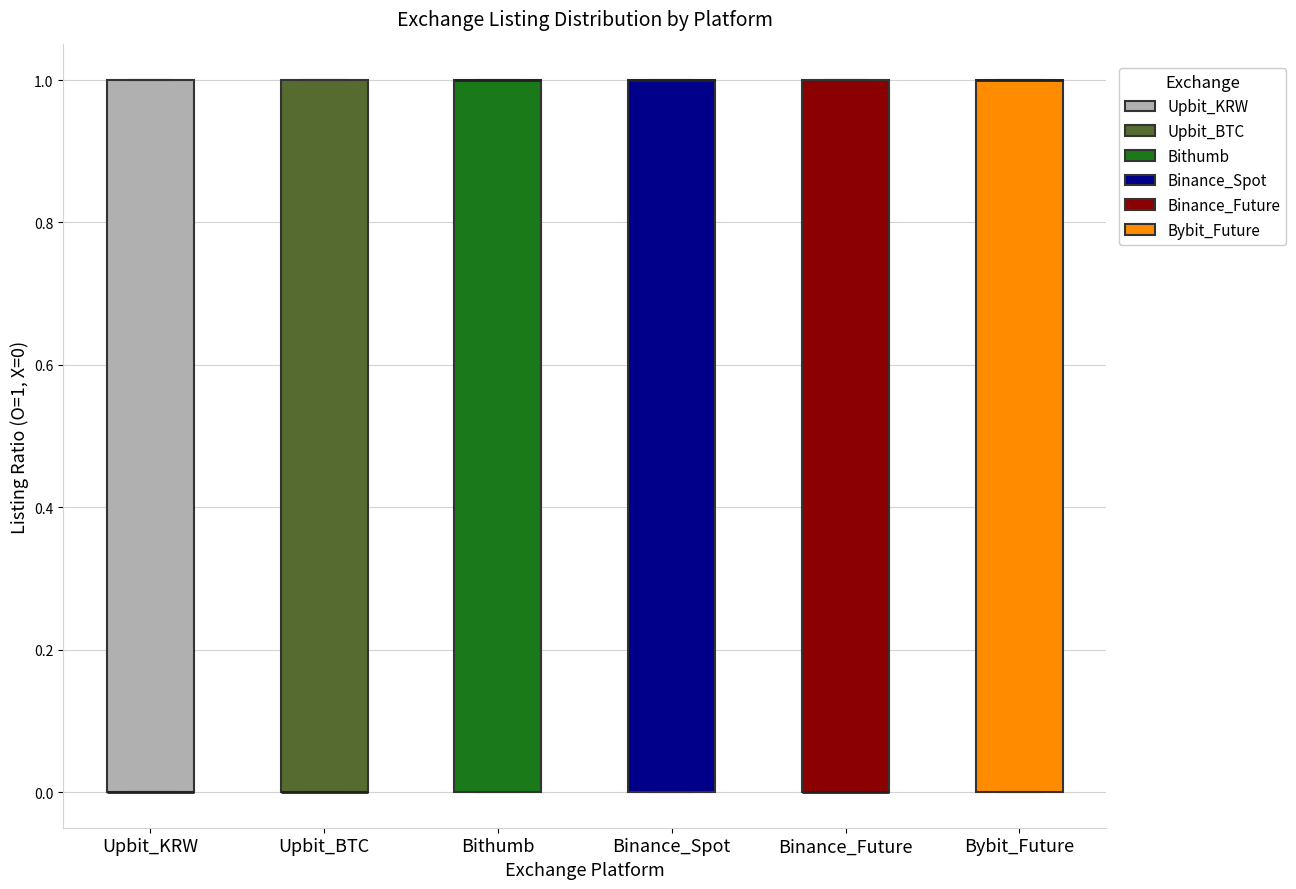

Where is the upper edge of the box for Bybit_Future on the y-axis? The values are not printed on the chart, so give them approximately, as read against the axis.

1